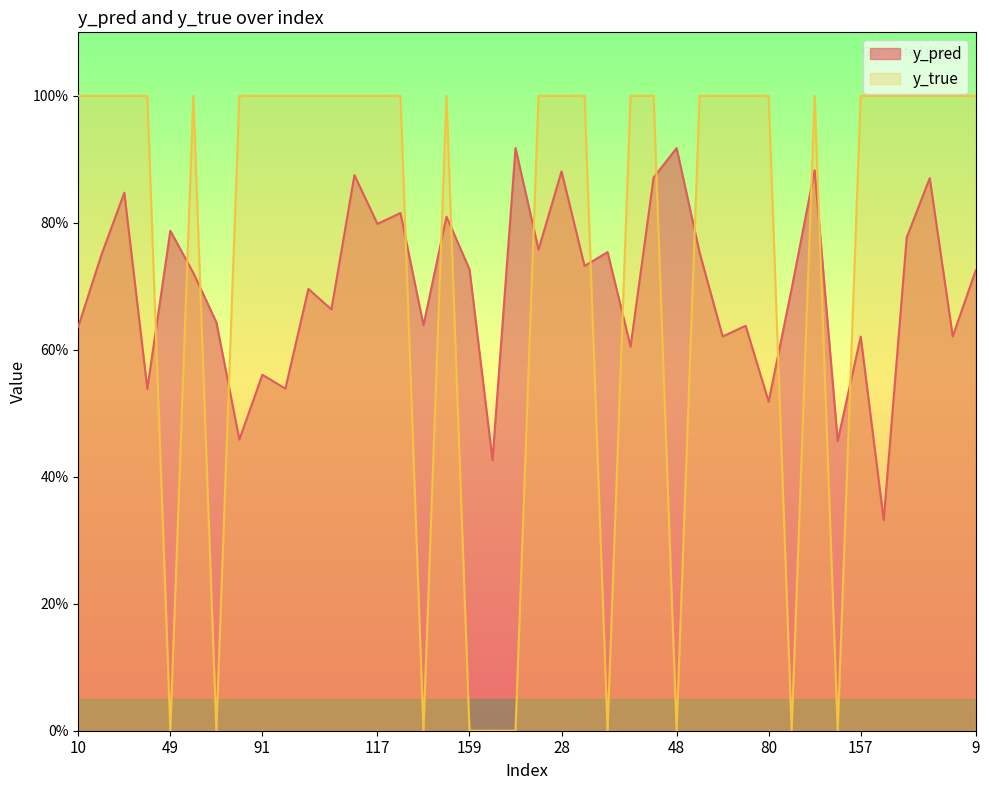

What is the value of the y_pred point at the 40th from the left?

0.7